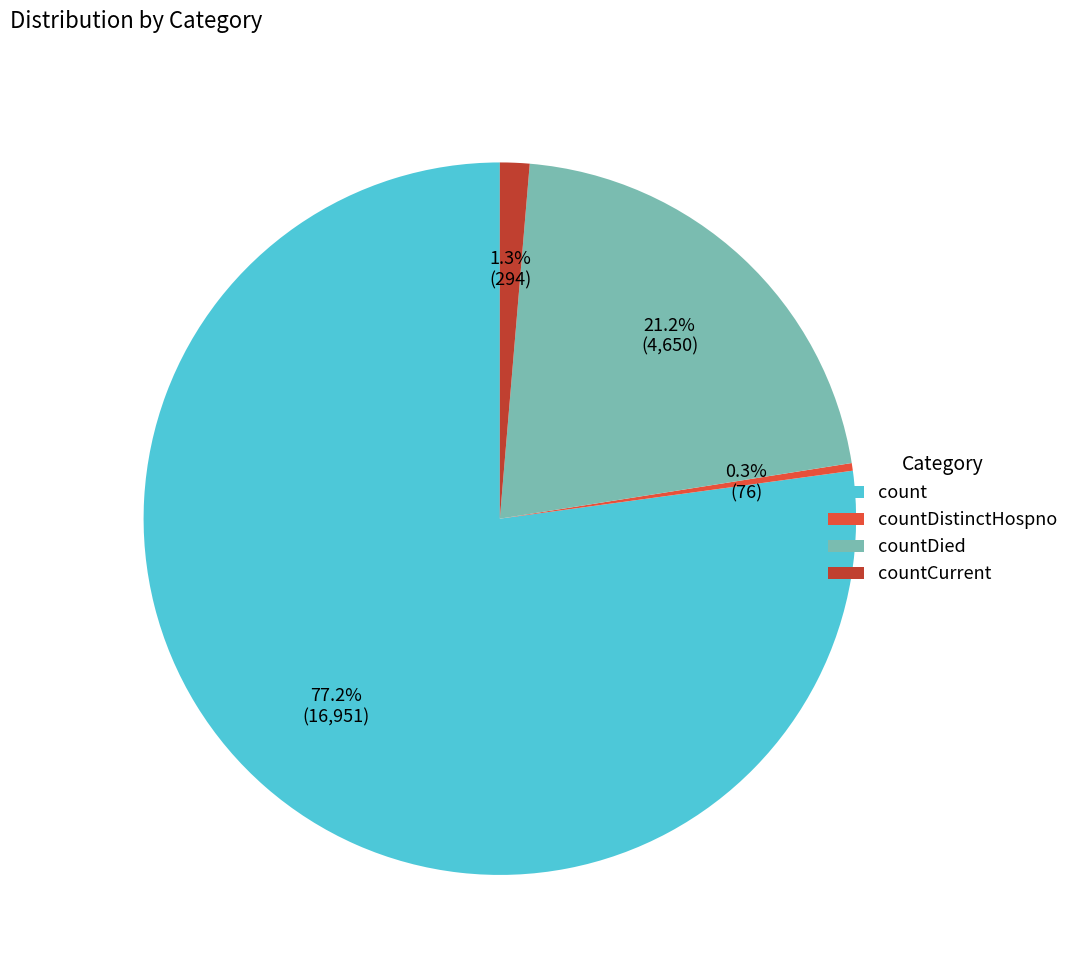

Is it true that countDied is 21% of the pie?

True